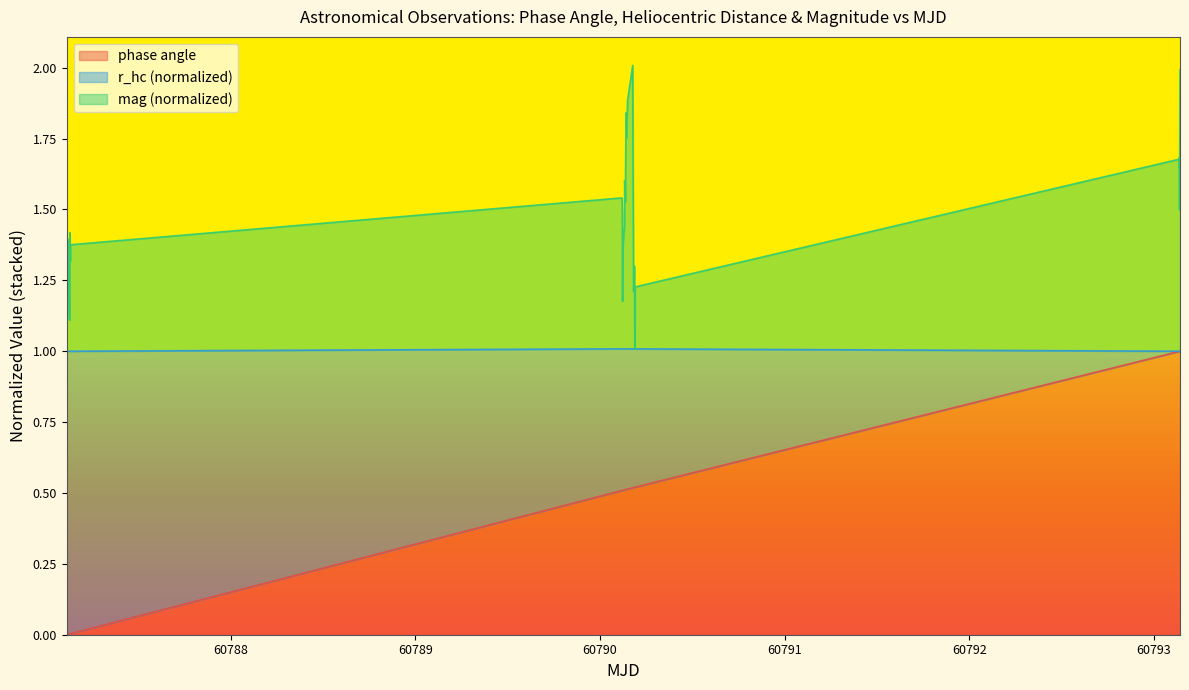

What is the difference between the maximum and minimum values in the phase angle series?

1.0